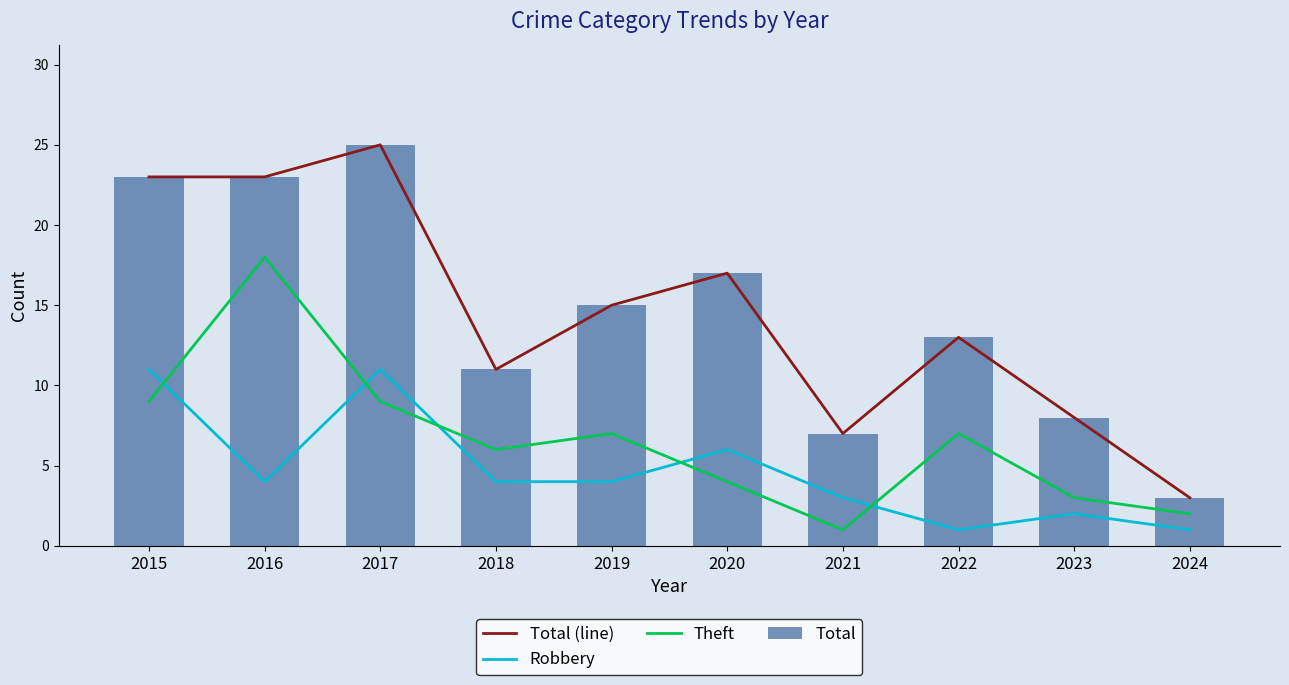

At which category does the chart reach its peak across all series?

2017